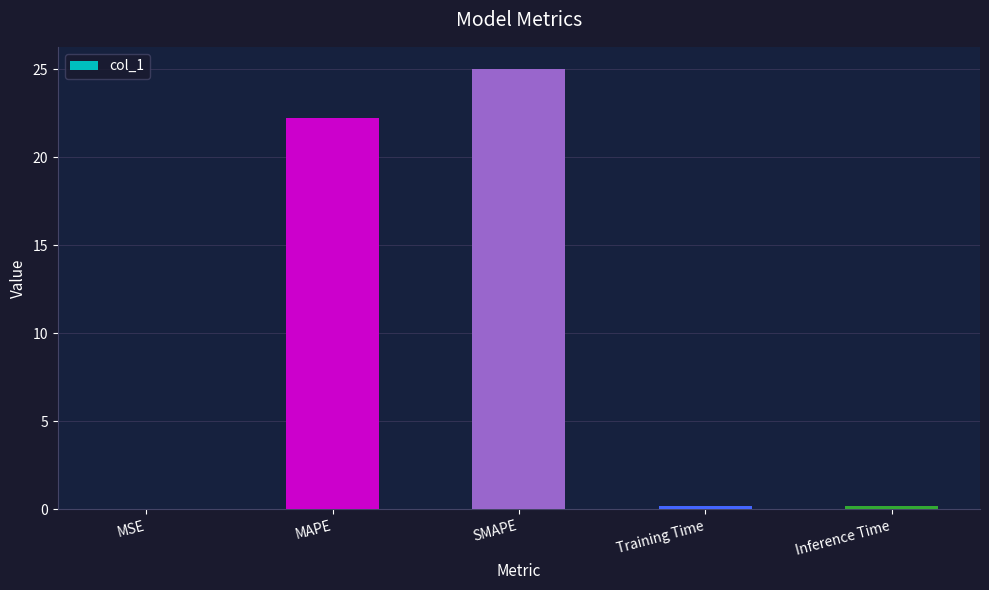

How many data points does each series have?

5